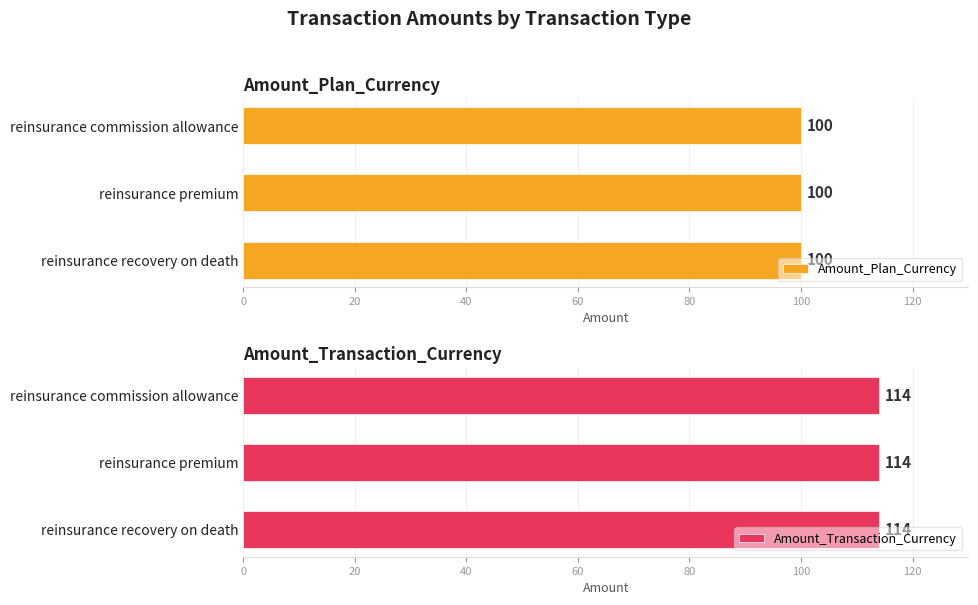

List the labels in order of Amount_Transaction_Currency value, smallest first.

reinsurance recovery on death, reinsurance premium, reinsurance commission allowance